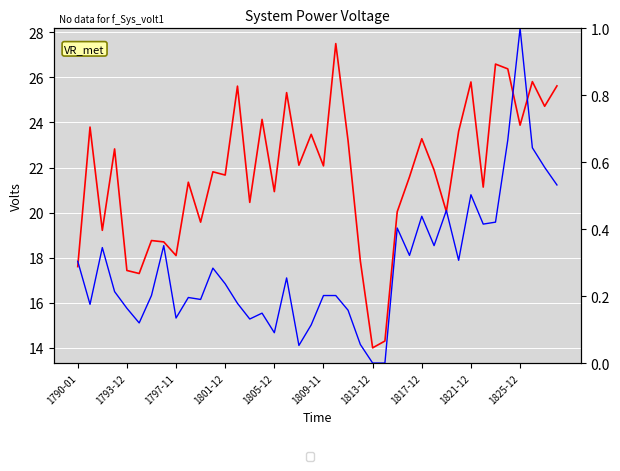

True or false: net_score_scaled and perc_used cross at least once.

False